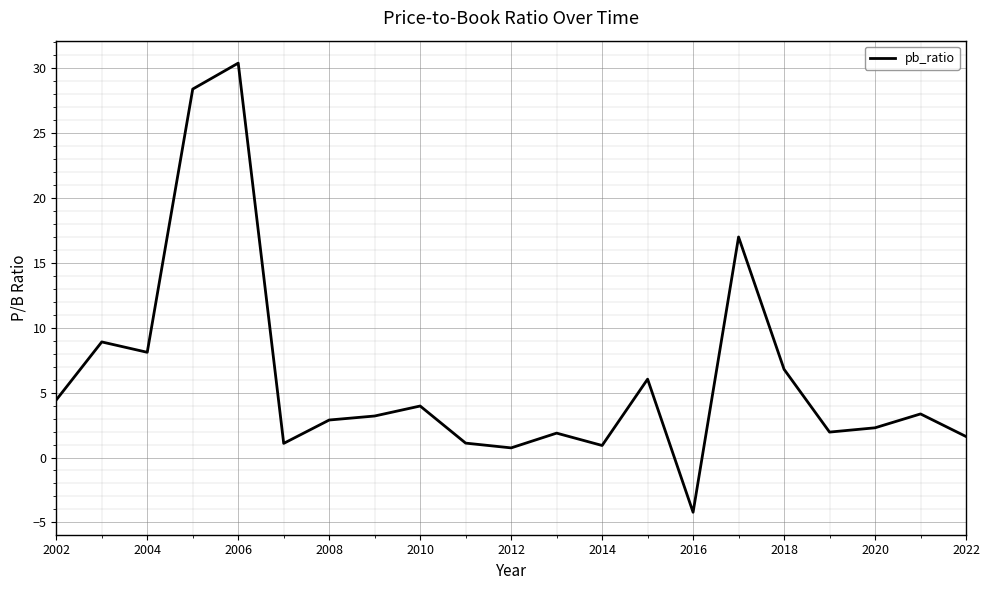

How many lines are shown in the chart?

1